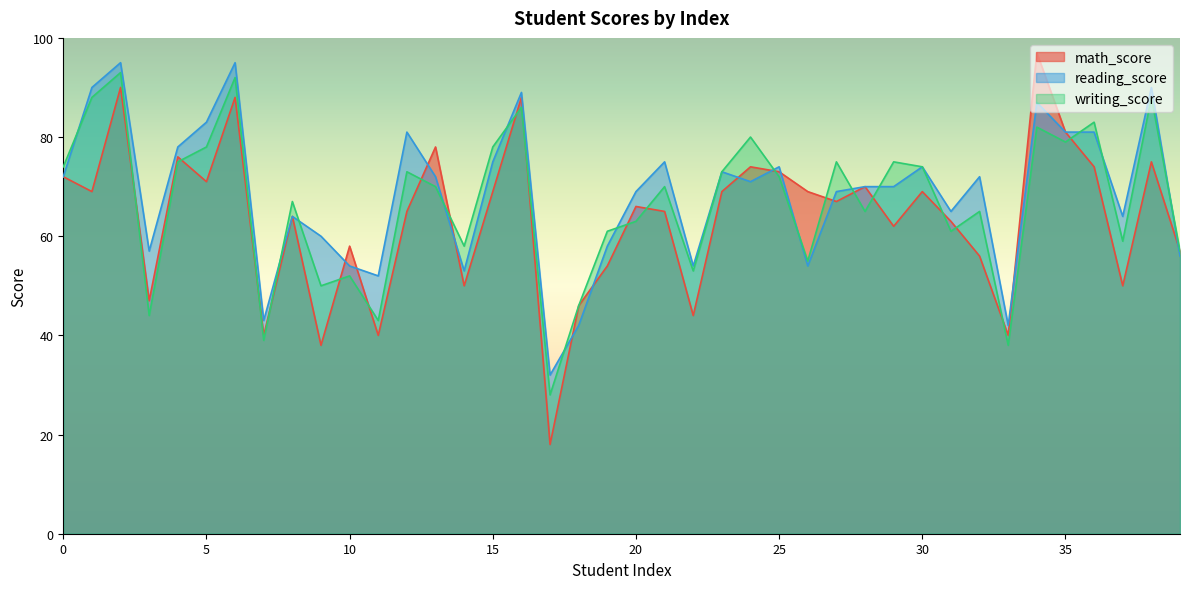

At how many categories does at least one series exceed 91?

3